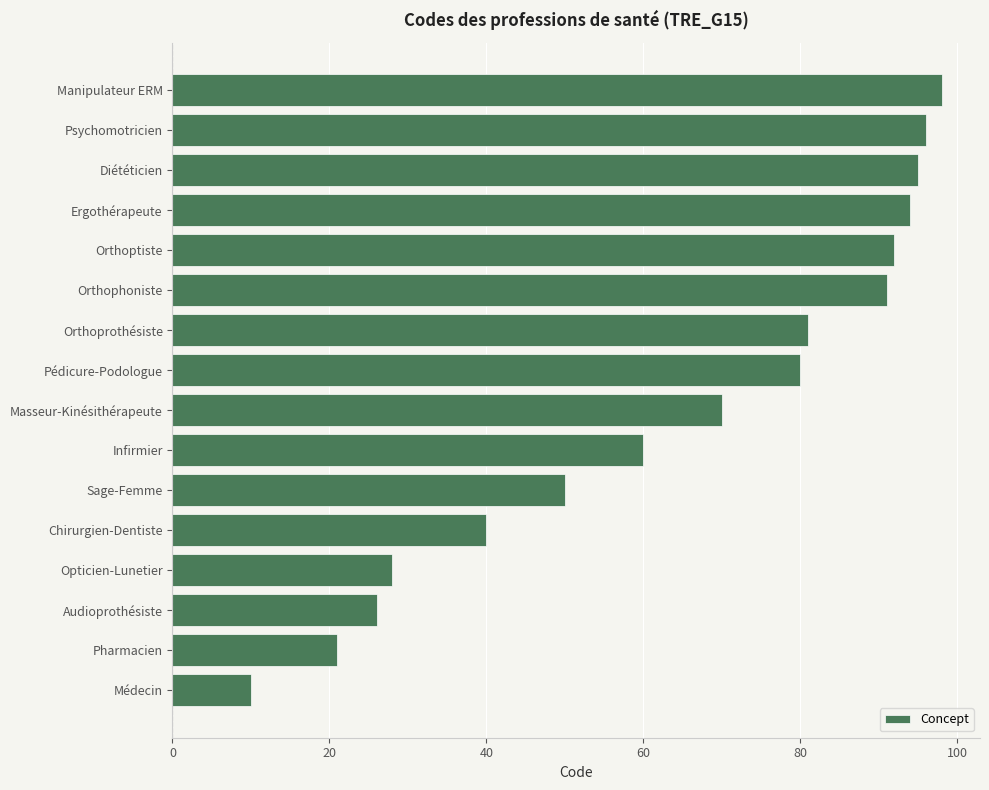

Between Masseur-Kinésithérapeute and Orthoptiste, which is larger?

Orthoptiste